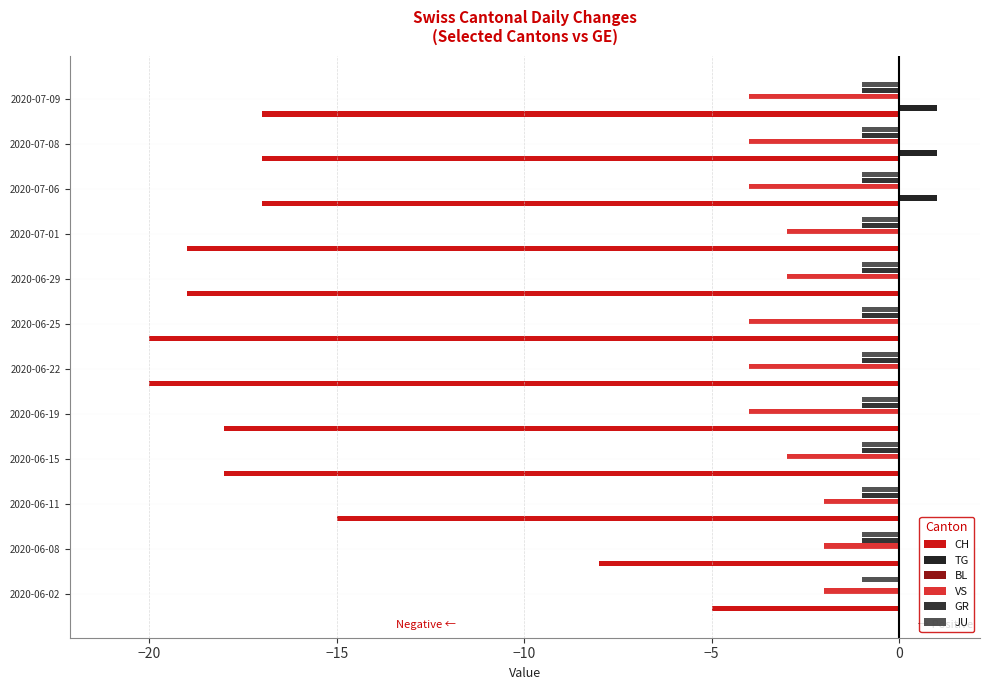

What is the lowest value of the CH series?

-20.0